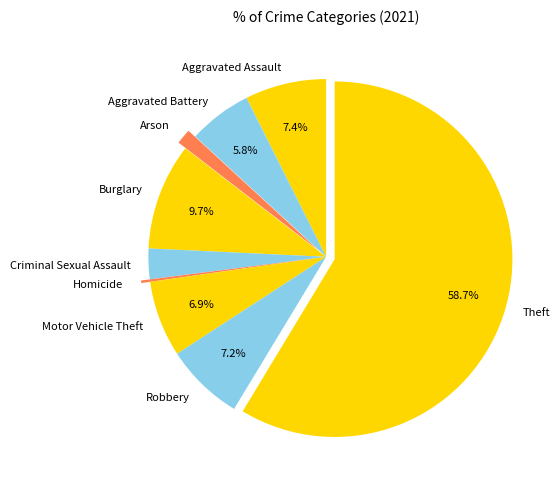

To the nearest percent, what is the difference between the Motor Vehicle Theft and Aggravated Battery slice percentages?

1%